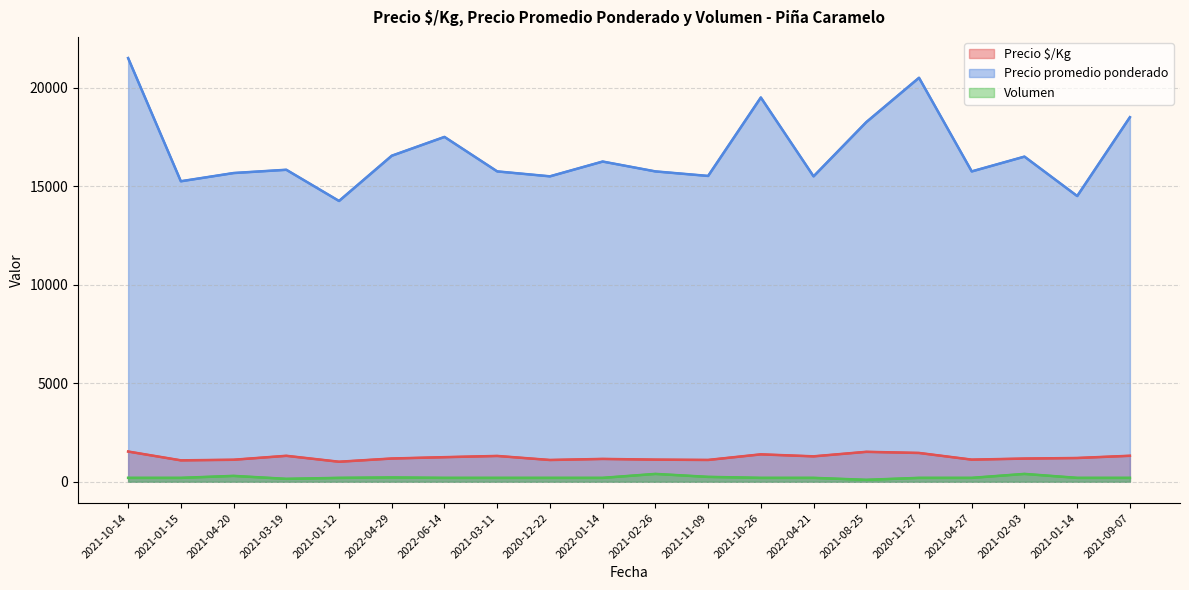

True or false: Precio $/Kg and Volumen cross at least once.

False